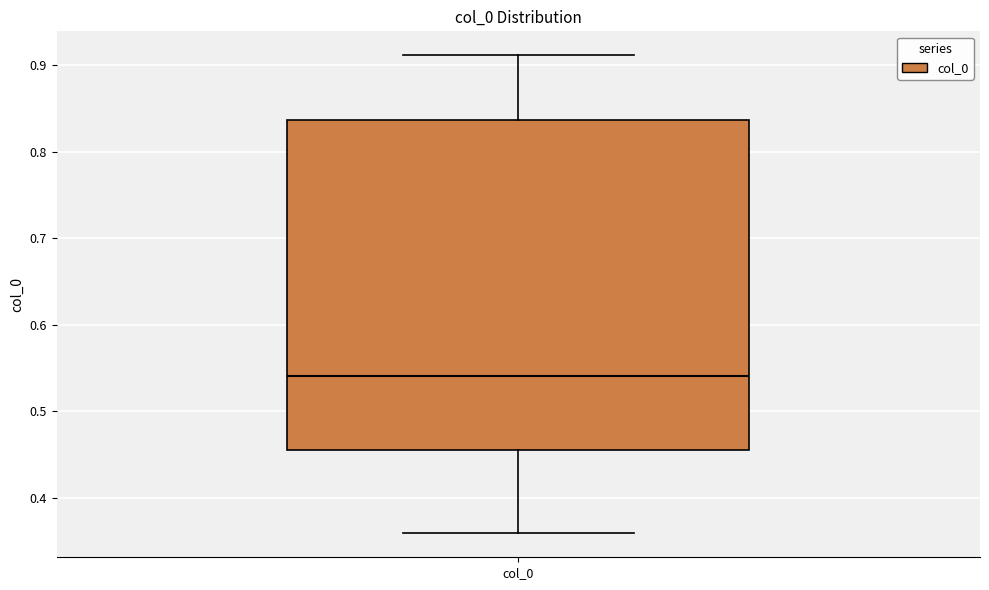

Where does the upper whisker of the box for col_0 end on the y-axis? The values are not printed on the chart, so give them approximately, as read against the axis.

0.91